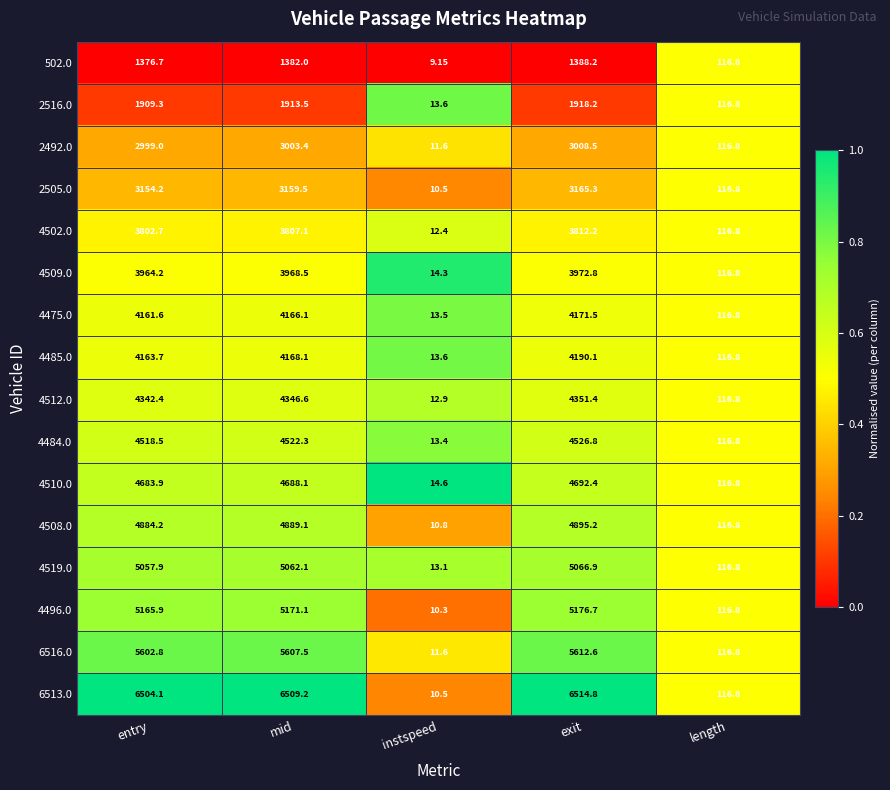

How many categories are shown in the chart?

5